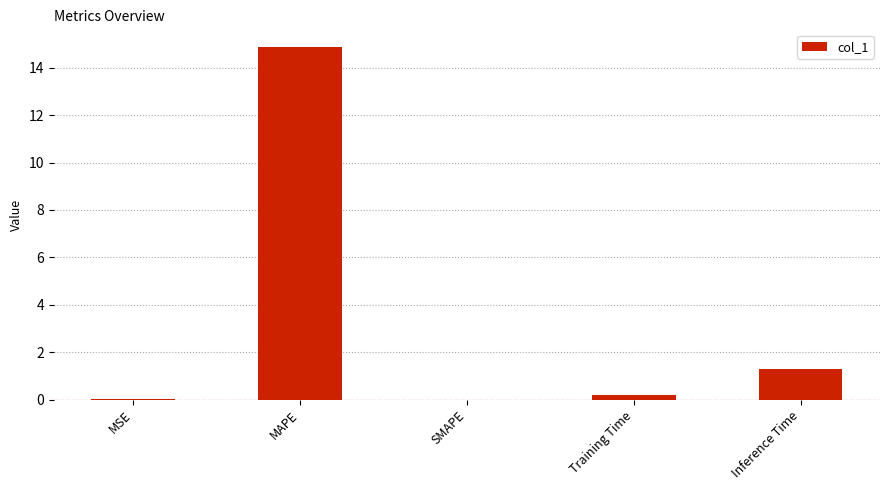

Between SMAPE and Inference Time, which is larger?

Inference Time